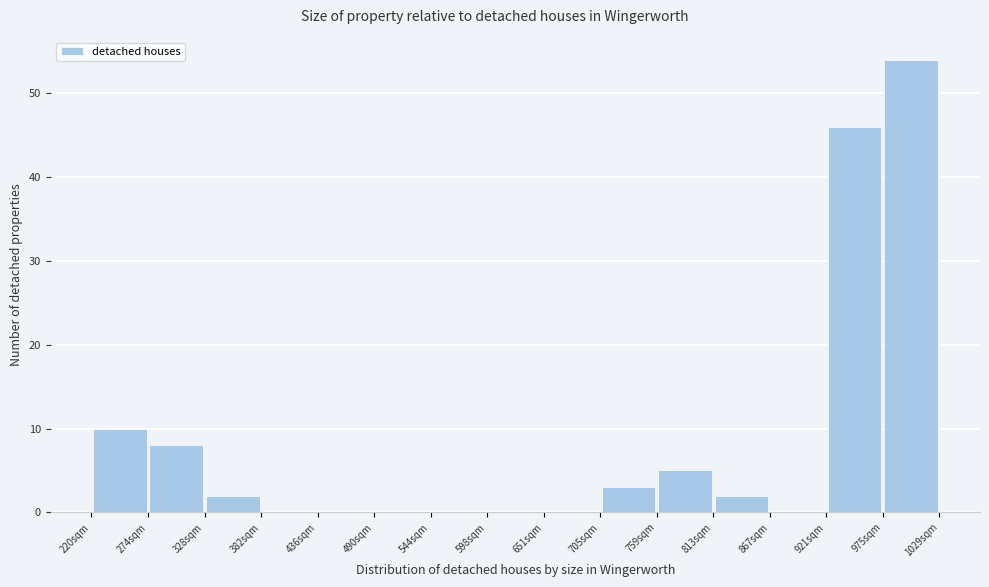

Which range on the x-axis has the tallest bar?

980 to 1030